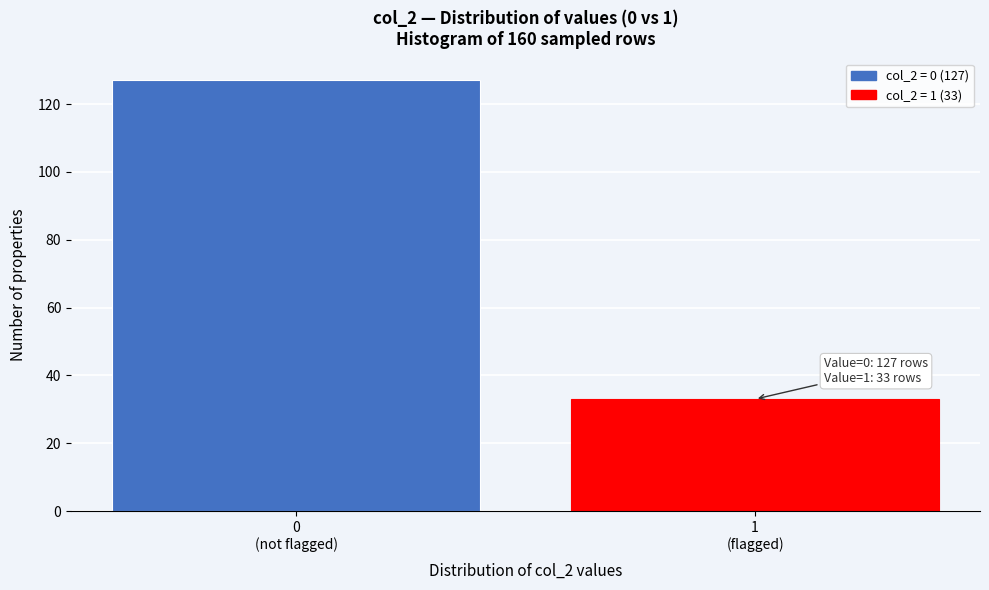

Reading left to right, transcribe all the data shown in this chart.

127	33